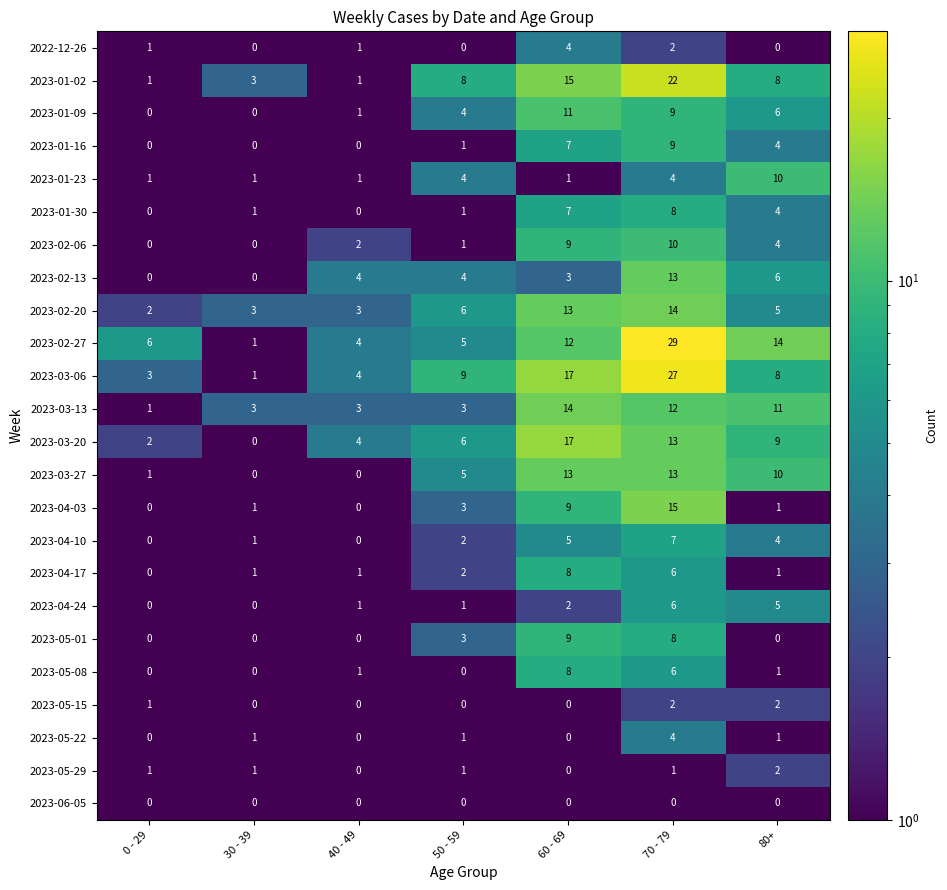

At which category is the sum across all series the highest?

70 - 79